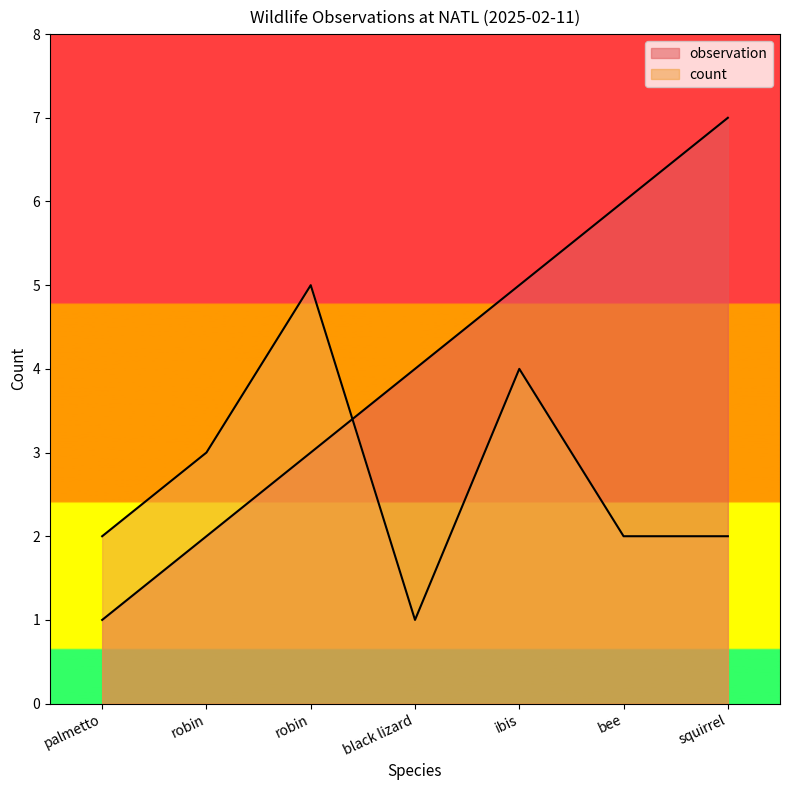

List the labels in order of observation value, largest first.

squirrel, bee, ibis, black lizard, robin, robin, palmetto